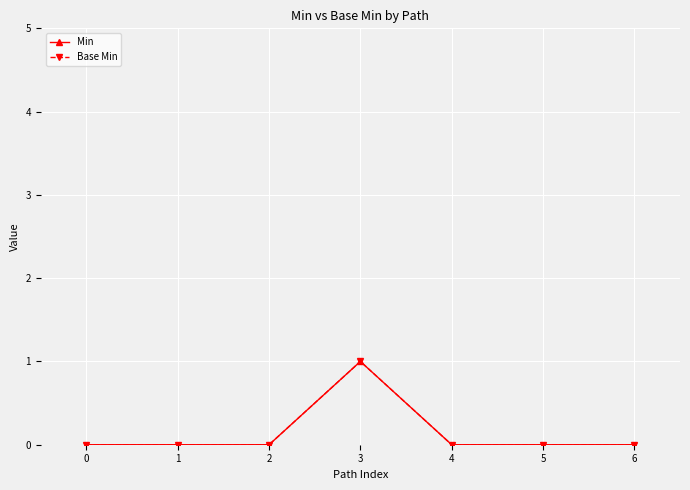

Is it true that Min equals 0 at 0?

True